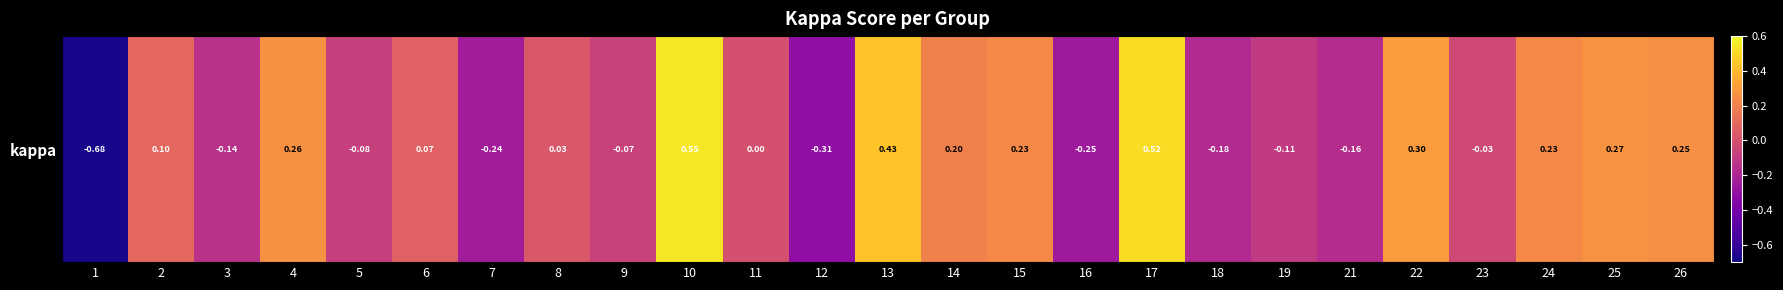

Reading right to left, transcribe all the data shown in this chart.

0.2	0.3	0.2	-0.0	0.3	-0.2	-0.1	-0.2	0.5	-0.2	0.2	0.2	0.4	-0.3	0.0	0.5	-0.1	0.0	-0.2	0.1	-0.1	0.3	-0.1	0.1	-0.7